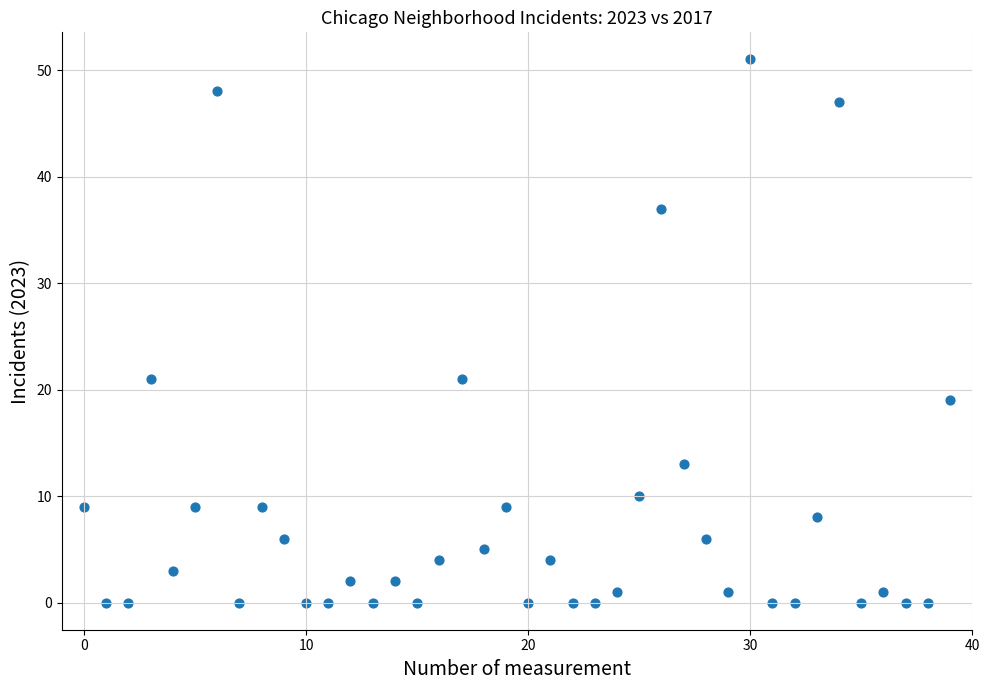

What is the range of Y values (max minus min)?

51